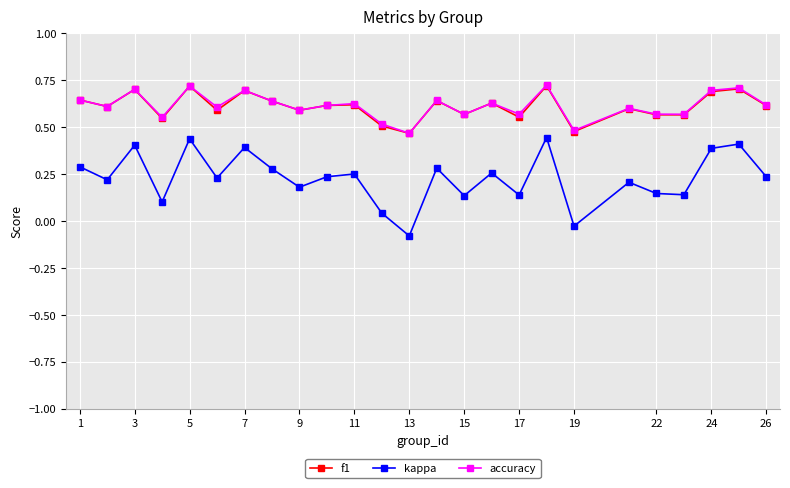

Count the accuracy values in the range 0 to 1.

25